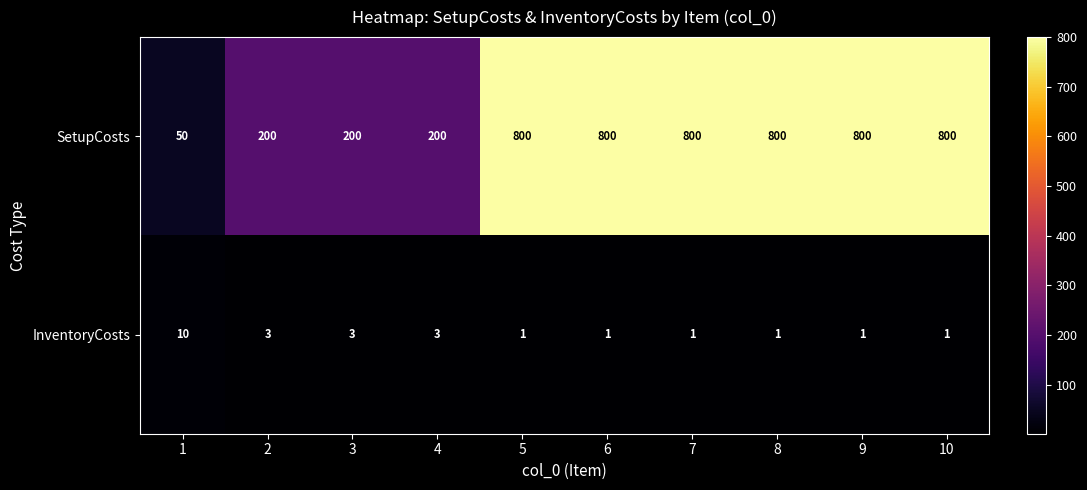

List the series in order of their peak value, lowest first.

InventoryCosts, SetupCosts